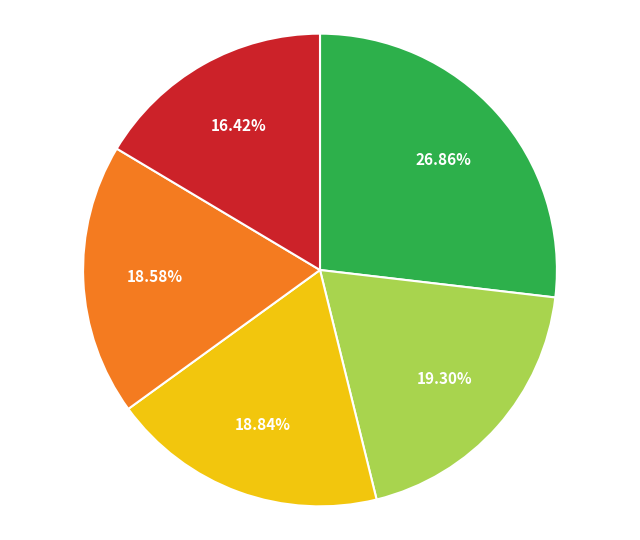

Is there a majority slice in this chart?

No